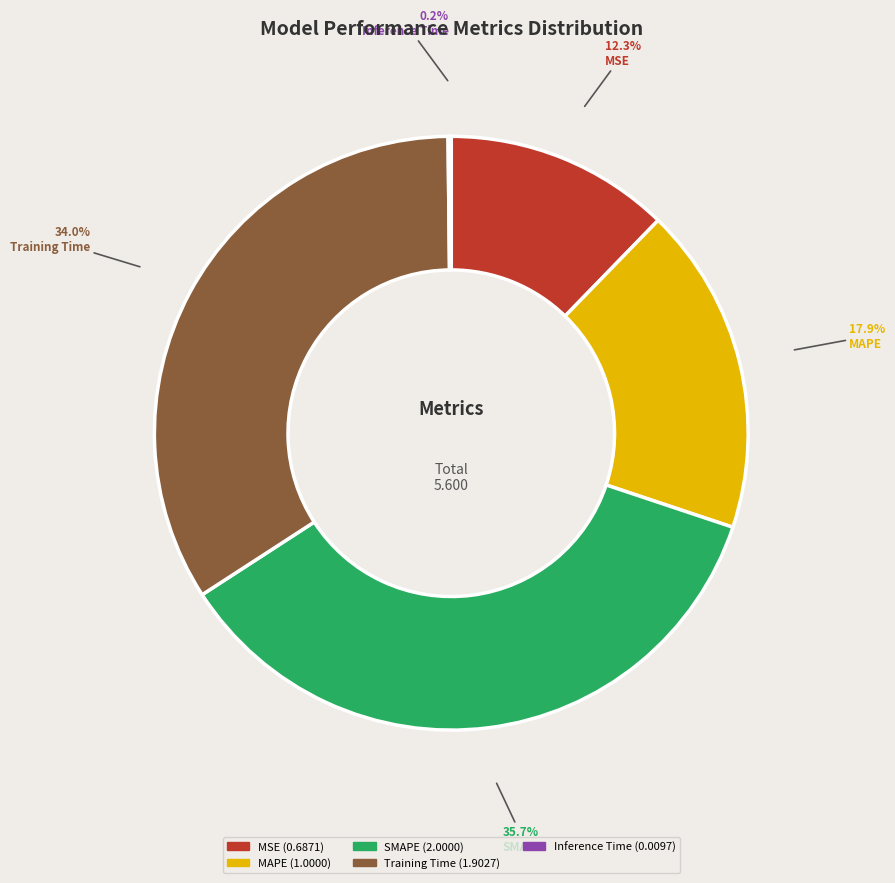

To the nearest percent, what is the average slice percentage?

20%